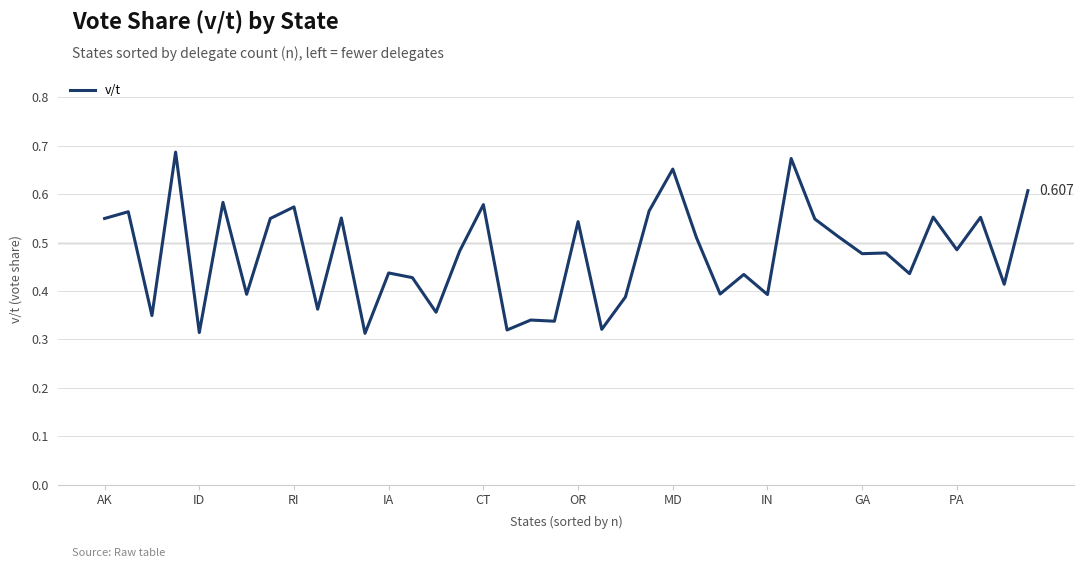

How many distinct data groups are displayed?

1